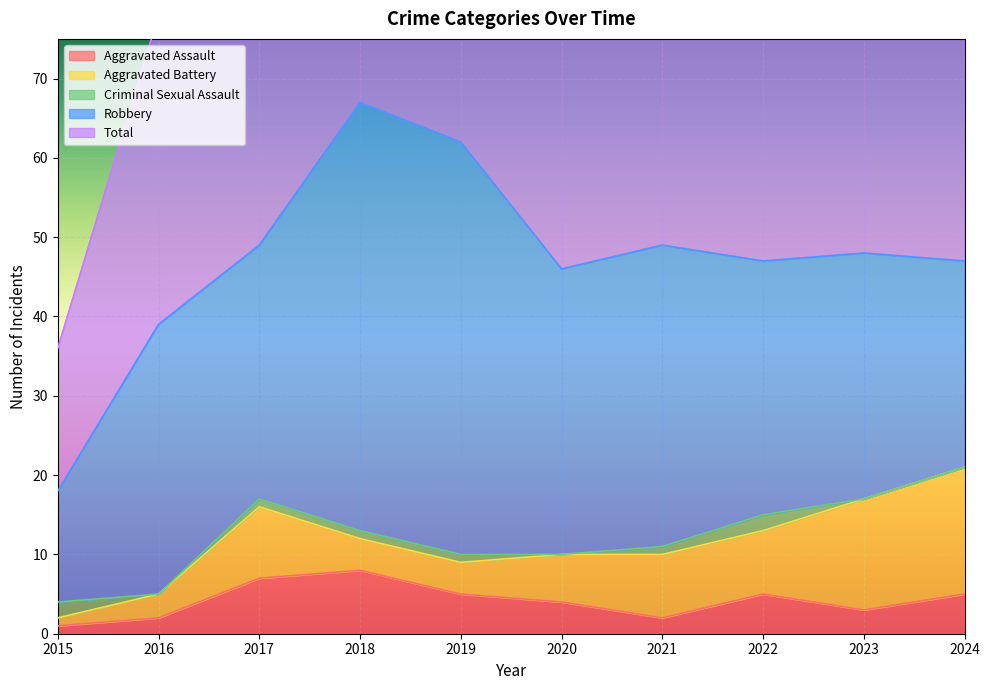

Is it true that Total equals 67 at 2018?

True